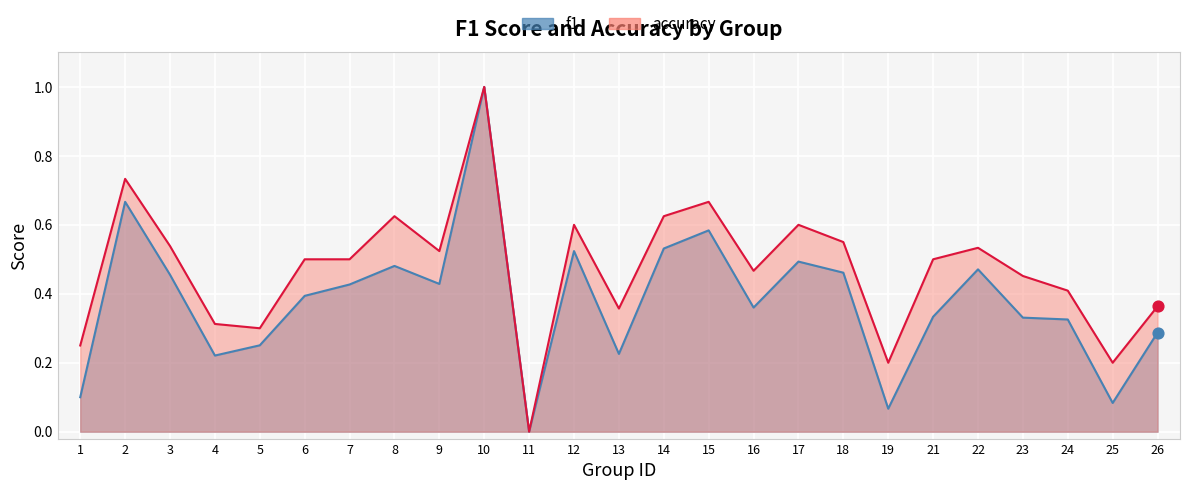

Which series reaches the maximum Y coordinate?

f1